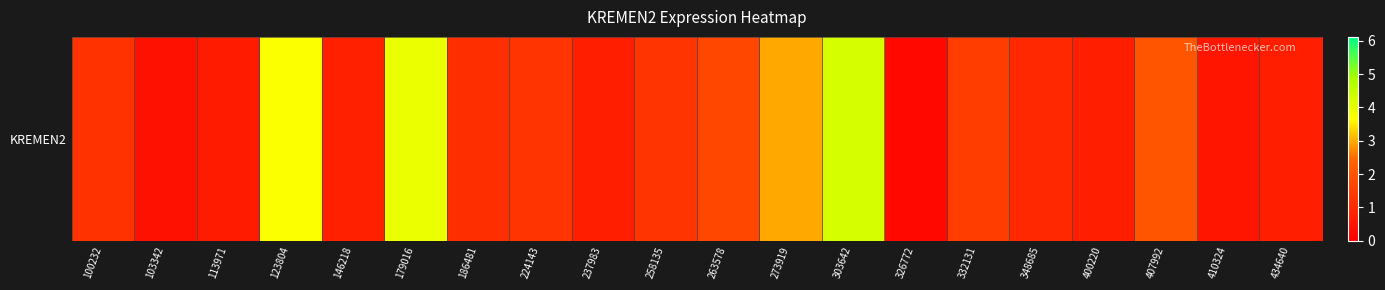

Reading left to right, list all the values displayed in this chart.

1.2	0.4	0.7	3.7	0.8	4.0	1.1	1.3	0.8	1.3	1.7	3.0	4.3	0.2	1.5	1.0	0.8	2.0	0.5	0.7